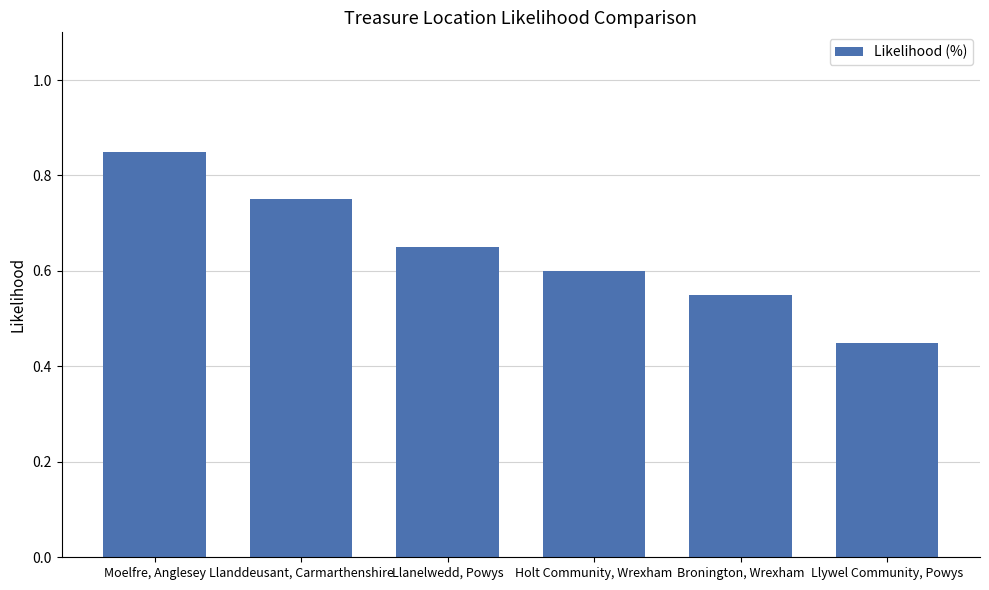

Between Llanelwedd, Powys and Llywel Community, Powys, which is larger?

Llanelwedd, Powys